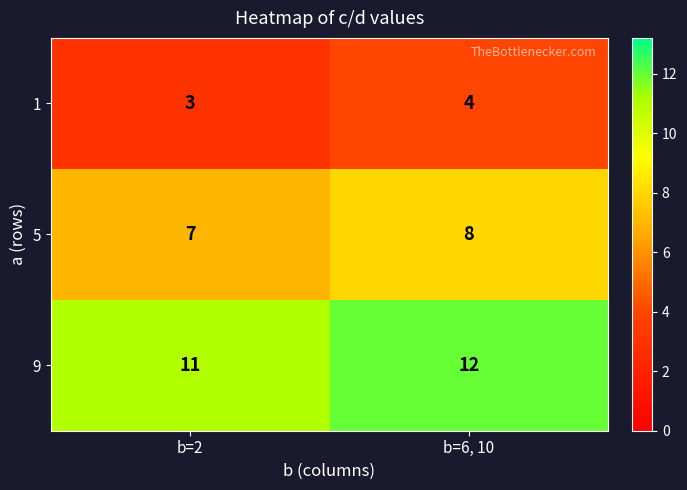

Rank the series at b=2 from highest to lowest value.

9, 5, 1